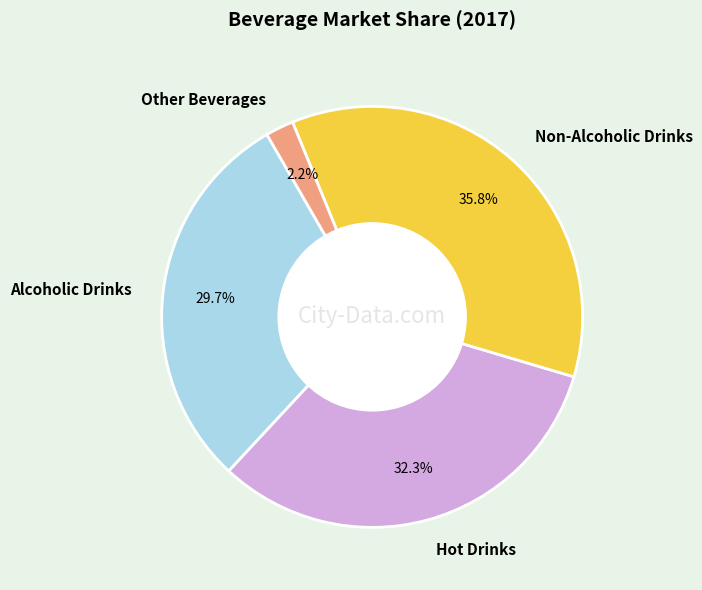

Rank the categories by value from highest to lowest.

Non-Alcoholic Drinks, Hot Drinks, Alcoholic Drinks, Other Beverages